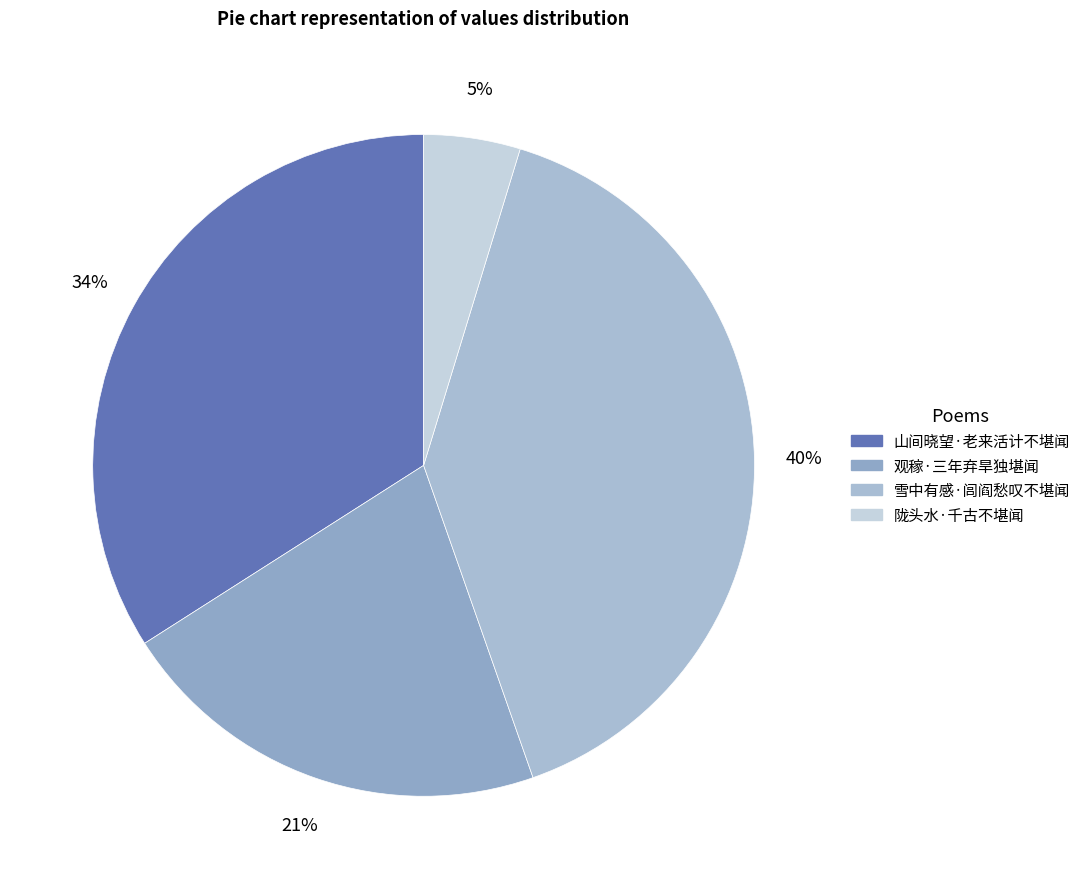

To the nearest percent, what percentage of the pie is 陇头水·千古不堪闻?

5%